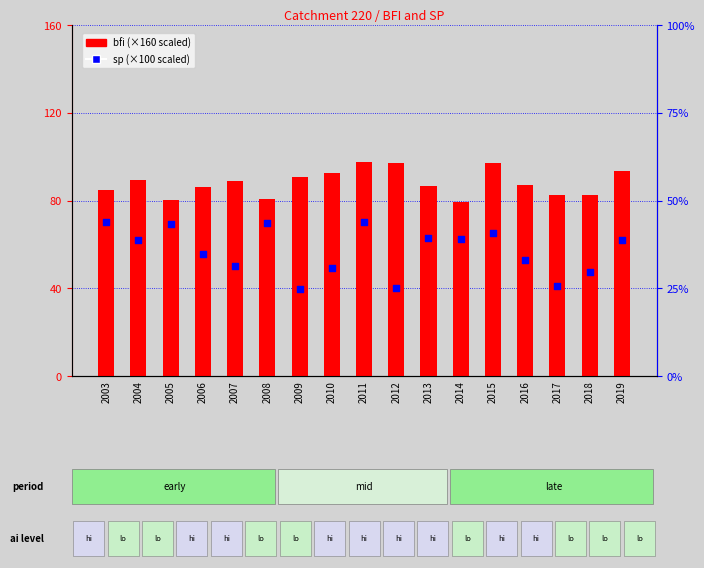

Which series has the largest total across all categories?

bfi